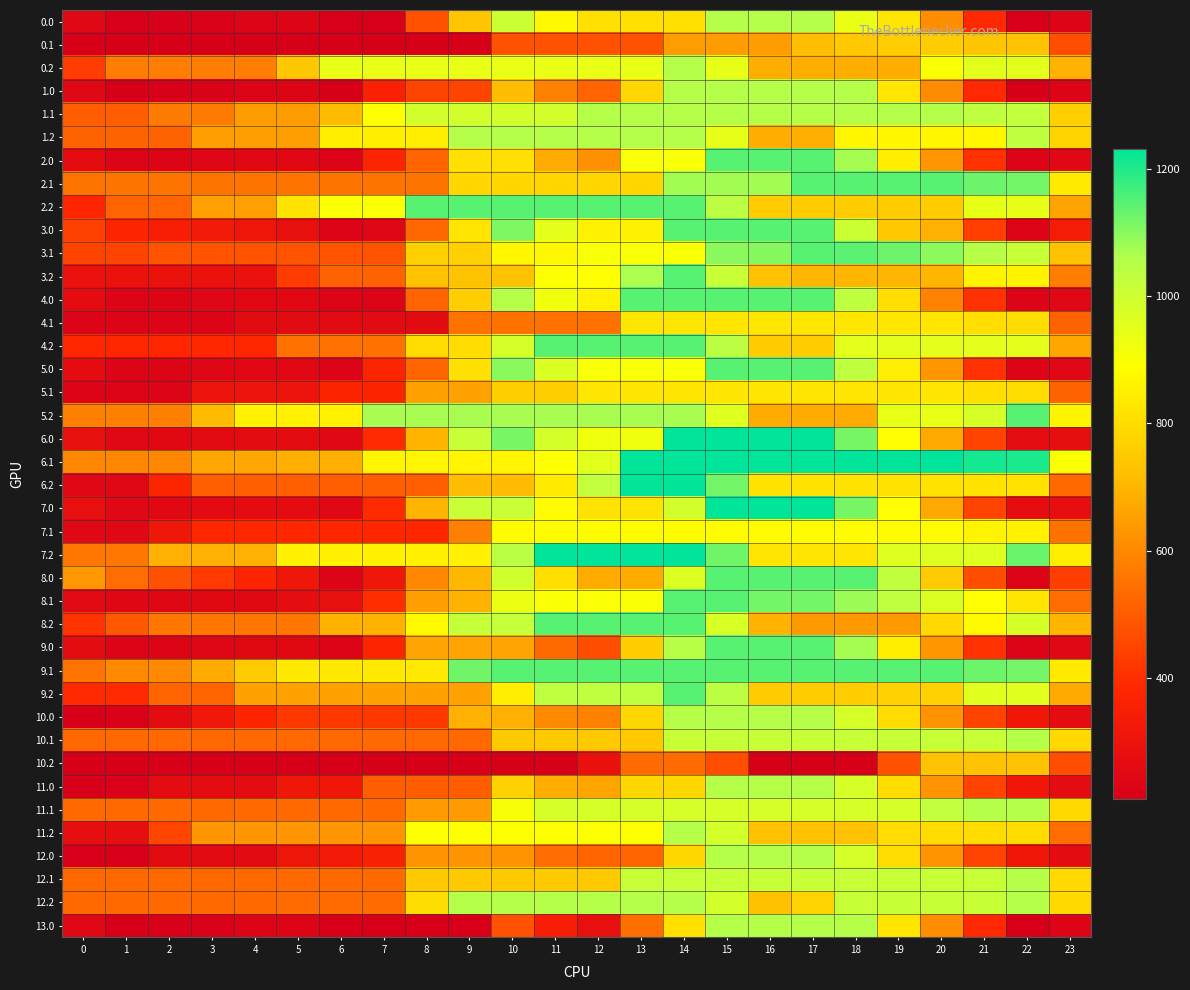

Reading left to right, extract all data points from this chart.

0.0: 0=246.5	1=210.4	2=213.1	3=221.8	4=230.0	5=232.2	6=210.4	7=210.4	8=476.1	9=737.3	10=1003.0	11=873.0	12=809.4	13=809.4	14=809.4	15=1052.0	16=1052.0	17=1052.0	18=936.5	19=825.7	20=611.0	21=387.9	22=210.4	23=228.5
0.1: 0=210.4	1=210.4	2=210.4	3=210.4	4=210.4	5=210.4	6=210.4	7=210.4	8=210.4	9=210.4	10=476.1	11=476.1	12=476.1	13=476.1	14=646.9	15=646.9	16=646.9	17=720.5	18=745.2	19=758.6	20=757.1	21=737.9	22=731.1	23=470.8
0.2: 0=433.0	1=574.7	2=574.7	3=574.7	4=574.7	5=741.2	6=939.8	7=939.8	8=939.8	9=939.8	10=939.8	11=939.8	12=939.8	13=939.8	14=1052.0	15=943.9	16=683.5	17=683.5	18=683.5	19=683.5	20=899.5	21=953.7	22=953.7	23=693.4
1.0: 0=246.5	1=210.4	2=213.1	3=221.8	4=230.0	5=232.2	6=210.4	7=354.1	8=448.6	9=448.6	10=714.2	11=584.3	12=520.7	13=786.3	14=1052.0	15=1052.0	16=1052.0	17=1052.0	18=1052.0	19=822.8	20=608.1	21=387.9	22=210.4	23=228.5
1.1: 0=503.8	1=503.8	2=569.5	3=569.5	4=643.6	5=643.6	6=712.1	7=892.0	8=989.2	9=989.2	10=989.2	11=989.2	12=1052.0	13=1052.0	14=1052.0	15=1052.0	16=1052.0	17=1052.0	18=1052.0	19=1052.0	20=1050.5	21=1031.3	22=1024.5	23=764.2
1.2: 0=514.6	1=514.6	2=514.6	3=647.9	4=647.9	5=647.9	6=846.5	7=846.5	8=846.5	9=1052.0	10=1052.0	11=1052.0	12=1052.0	13=1052.0	14=1052.0	15=943.9	16=683.5	17=687.0	18=868.1	19=868.1	20=868.1	21=868.1	22=1035.3	23=775.0
2.0: 0=265.7	1=229.6	2=232.3	3=241.0	4=249.2	5=251.4	6=229.6	7=373.3	8=519.2	9=809.1	10=809.1	11=679.1	12=615.5	13=905.4	14=905.4	15=1148.0	16=1148.0	17=1148.0	18=1074.1	19=844.9	20=630.2	21=407.1	22=229.6	23=247.7
2.1: 0=552.3	1=552.3	2=552.3	3=552.3	4=552.3	5=552.3	6=552.3	7=552.3	8=552.3	9=784.5	10=784.5	11=784.5	12=784.5	13=784.5	14=1074.4	15=1074.4	16=1074.4	17=1148.0	18=1148.0	19=1148.0	20=1146.5	21=1127.3	22=1120.5	23=836.4
2.2: 0=376.0	1=517.7	2=517.7	3=651.1	4=651.1	5=817.6	6=902.0	7=902.0	8=1148.0	9=1148.0	10=1148.0	11=1148.0	12=1148.0	13=1148.0	14=1148.0	15=1039.9	16=755.8	17=755.8	18=755.8	19=755.8	20=755.8	21=944.3	22=944.3	23=660.2
3.0: 0=438.4	1=373.6	2=347.5	3=327.4	4=306.7	5=280.1	6=229.6	7=239.4	8=529.3	9=819.2	10=1109.1	11=950.4	12=858.1	13=858.1	14=1148.0	15=1148.0	16=1148.0	17=1148.0	18=1003.8	19=745.9	20=687.6	21=435.8	22=229.6	23=334.0
3.1: 0=446.1	1=446.1	2=482.5	3=482.5	4=482.5	5=482.5	6=482.5	7=482.5	8=767.1	9=767.1	10=871.7	11=871.0	12=904.6	13=904.6	14=904.6	15=1100.2	16=1103.7	17=1148.0	18=1143.5	19=1128.0	20=1097.8	21=1049.9	22=1014.4	23=730.3
3.2: 0=292.7	1=292.7	2=292.7	3=292.7	4=292.7	5=430.0	6=514.5	7=514.5	8=731.2	9=731.2	10=731.2	11=891.5	12=891.5	13=1065.1	14=1148.0	15=1011.2	16=727.1	17=701.8	18=701.8	19=701.8	20=701.8	21=861.0	22=861.0	23=576.9
4.0: 0=265.7	1=229.6	2=232.3	3=241.0	4=249.2	5=251.4	6=229.6	7=229.6	8=519.5	9=761.8	10=1051.7	11=921.7	12=858.1	13=1148.0	14=1148.0	15=1148.0	16=1148.0	17=1148.0	18=1032.5	19=803.3	20=588.7	21=407.1	22=229.6	23=247.7
4.1: 0=229.6	1=229.6	2=229.6	3=229.6	4=260.9	5=260.9	6=260.9	7=260.9	8=260.9	9=550.8	10=550.8	11=550.8	12=550.8	13=825.3	14=825.3	15=825.3	16=825.3	17=825.3	18=825.3	19=825.3	20=823.8	21=804.7	22=797.9	23=513.7
4.2: 0=382.8	1=382.8	2=382.8	3=382.8	4=382.8	5=549.3	6=549.3	7=549.3	8=795.3	9=795.3	10=982.2	11=1148.0	12=1148.0	13=1148.0	14=1148.0	15=1039.9	16=755.8	17=759.3	18=951.1	19=951.1	20=951.1	21=951.1	22=951.1	23=666.9
5.0: 0=265.7	1=229.6	2=232.3	3=241.0	4=249.2	5=251.4	6=229.6	7=373.3	8=519.2	9=809.1	10=1099.0	11=969.0	12=905.4	13=905.4	14=905.4	15=1148.0	16=1148.0	17=1148.0	18=1032.5	19=844.9	20=630.2	21=407.1	22=229.6	23=247.7
5.1: 0=229.6	1=229.6	2=229.6	3=300.6	4=300.6	5=300.6	6=369.1	7=369.1	8=659.0	9=659.0	10=762.5	11=762.5	12=825.3	13=825.3	14=825.3	15=825.3	16=825.3	17=825.3	18=825.3	19=825.3	20=823.8	21=804.7	22=797.9	23=513.7
5.2: 0=579.7	1=579.7	2=579.7	3=713.1	4=853.1	5=853.1	6=853.1	7=1069.3	8=1069.3	9=1069.3	10=1069.3	11=1069.3	12=1069.3	13=1069.3	14=1069.3	15=961.2	16=677.1	17=677.1	18=677.1	19=941.6	20=941.6	21=980.8	22=1148.0	23=863.9
6.0: 0=282.5	1=246.4	2=249.1	3=257.8	4=266.0	5=268.2	6=246.4	7=390.1	8=701.2	9=1012.3	10=1114.4	11=984.5	12=920.9	13=920.9	14=1232.0	15=1232.0	16=1232.0	17=1232.0	18=1116.5	19=887.3	20=672.7	21=449.5	22=272.0	23=277.3
6.1: 0=594.7	1=594.7	2=594.7	3=665.7	4=665.7	5=686.1	6=686.1	7=866.1	8=866.1	9=866.1	10=866.1	11=894.6	12=957.5	13=1232.0	14=1232.0	15=1232.0	16=1232.0	17=1232.0	18=1232.0	19=1232.0	20=1230.5	21=1211.3	22=1204.5	23=899.6
6.2: 0=246.4	1=246.4	2=375.2	3=508.5	4=508.5	5=508.5	6=508.5	7=508.5	8=508.5	9=714.0	10=714.0	11=835.2	12=1025.8	13=1228.6	14=1228.6	15=1120.5	16=815.6	17=815.6	18=815.6	19=815.6	20=815.6	21=815.6	22=815.6	23=531.0
7.0: 0=282.5	1=246.4	2=249.1	3=257.8	4=266.0	5=268.2	6=246.4	7=390.1	8=701.2	9=1012.3	10=1012.3	11=882.4	12=818.8	13=818.8	14=989.4	15=1232.0	16=1232.0	17=1232.0	18=1116.5	19=887.3	20=672.7	21=449.5	22=272.0	23=277.3
7.1: 0=246.4	1=246.4	2=312.1	3=383.2	4=383.2	5=383.2	6=383.2	7=383.2	8=383.2	9=581.7	10=883.7	11=883.7	12=883.7	13=883.7	14=883.7	15=883.7	16=883.7	17=883.7	18=883.7	19=883.7	20=882.2	21=863.0	22=856.2	23=551.3
7.2: 0=560.2	1=560.2	2=688.9	3=688.9	4=688.9	5=855.5	6=855.5	7=855.5	8=855.5	9=855.5	10=1042.3	11=1232.0	12=1232.0	13=1232.0	14=1232.0	15=1123.9	16=819.0	17=819.0	18=819.0	19=962.1	20=962.1	21=962.1	22=1129.4	23=844.8
8.0: 0=634.4	1=536.9	2=478.2	3=425.4	4=372.0	5=312.8	6=229.6	7=310.7	8=600.6	9=704.5	10=994.4	11=803.1	12=678.1	13=678.1	14=968.0	15=1148.0	16=1148.0	17=1148.0	18=1148.0	19=1028.7	20=752.6	21=468.5	22=229.6	23=432.0
8.1: 0=253.6	1=243.6	2=243.6	3=252.0	4=252.0	5=273.7	6=279.5	7=396.8	8=648.1	9=694.0	10=933.4	11=900.0	12=900.0	13=900.0	14=1148.0	15=1148.0	16=1118.8	17=1118.8	18=1081.6	19=1033.4	20=970.6	21=890.0	22=821.8	23=537.7
8.2: 0=413.6	1=492.7	2=558.8	3=558.8	4=558.8	5=558.8	6=694.7	7=694.7	8=878.1	9=1021.0	10=1021.0	11=1148.0	12=1148.0	13=1148.0	14=1148.0	15=978.5	16=694.4	17=636.4	18=636.4	19=636.4	20=789.8	21=877.2	22=981.8	23=697.7
9.0: 0=265.7	1=229.6	2=232.3	3=241.0	4=249.2	5=251.4	6=229.6	7=373.3	8=663.2	9=663.2	10=663.2	11=533.3	12=469.7	13=759.6	14=1049.4	15=1148.0	16=1148.0	17=1148.0	18=1074.1	19=844.9	20=630.2	21=407.1	22=229.6	23=247.7
9.1: 0=552.3	1=604.7	2=604.7	3=675.7	4=749.8	5=834.2	6=834.2	7=834.2	8=834.2	9=1124.1	10=1148.0	11=1148.0	12=1148.0	13=1148.0	14=1148.0	15=1148.0	16=1148.0	17=1148.0	18=1148.0	19=1148.0	20=1146.5	21=1127.3	22=1120.5	23=836.4
9.2: 0=390.5	1=390.5	2=519.2	3=519.2	4=659.2	5=659.2	6=659.2	7=659.2	8=659.2	9=659.2	10=846.1	11=1035.8	12=1035.8	13=1035.8	14=1148.0	15=1039.9	16=755.8	17=759.3	18=759.3	19=770.2	20=770.2	21=958.7	22=958.7	23=674.6
10.0: 0=210.4	1=219.0	2=267.2	3=321.3	4=375.0	5=422.6	6=422.6	7=422.6	8=422.6	9=688.3	10=688.3	11=602.9	12=583.8	13=786.3	14=1052.0	15=1052.0	16=1052.0	17=1052.0	18=981.1	19=796.4	20=626.3	21=447.7	22=314.8	23=262.6
10.1: 0=531.3	1=531.3	2=531.3	3=531.3	4=531.3	5=531.3	6=531.3	7=531.3	8=531.3	9=531.3	10=747.8	11=747.8	12=747.8	13=747.8	14=1013.5	15=1013.5	16=1013.5	17=1013.5	18=1013.5	19=1013.5	20=1013.5	21=1013.5	22=1052.0	23=791.6
10.2: 0=210.4	1=210.4	2=210.4	3=210.4	4=210.4	5=210.4	6=210.4	7=210.4	8=210.4	9=210.4	10=210.4	11=210.4	12=286.0	13=534.3	14=534.3	15=470.8	16=210.4	17=210.4	18=210.4	19=476.1	20=731.1	21=731.1	22=731.1	23=470.8
11.0: 0=210.4	1=219.0	2=267.2	3=267.2	4=267.2	5=314.8	6=314.8	7=504.0	8=504.0	9=504.0	10=769.6	11=684.2	12=665.2	13=786.3	14=786.3	15=1052.0	16=1052.0	17=1052.0	18=981.1	19=796.4	20=626.3	21=447.7	22=314.8	23=262.6
11.1: 0=531.3	1=531.3	2=531.3	3=531.3	4=531.3	5=531.3	6=531.3	7=531.3	8=642.5	9=642.5	10=908.2	11=982.2	12=982.2	13=982.2	14=982.2	15=982.2	16=982.2	17=982.2	18=982.2	19=982.2	20=1026.1	21=1052.0	22=1052.0	23=791.6
11.2: 0=275.6	1=275.6	2=449.9	3=628.7	4=628.7	5=628.7	6=628.7	7=628.7	8=894.3	9=894.3	10=894.3	11=894.3	12=894.3	13=894.3	14=1052.0	15=988.5	16=728.1	17=728.1	18=728.1	19=796.4	20=796.4	21=796.4	22=796.4	23=536.0
12.0: 0=210.4	1=210.4	2=258.5	3=258.5	4=258.5	5=306.2	6=329.4	7=359.5	8=625.1	9=625.1	10=625.1	11=539.7	12=520.7	13=520.7	14=786.3	15=1052.0	16=1052.0	17=1052.0	18=981.1	19=796.4	20=626.3	21=447.7	22=314.8	23=262.6
12.1: 0=531.3	1=531.3	2=531.3	3=531.3	4=531.3	5=531.3	6=531.3	7=531.3	8=747.8	9=747.8	10=747.8	11=747.8	12=747.8	13=1013.5	14=1013.5	15=1013.5	16=1013.5	17=1013.5	18=1013.5	19=1013.5	20=1013.5	21=1013.5	22=1052.0	23=791.6
12.2: 0=531.3	1=531.3	2=531.3	3=531.3	4=531.3	5=535.4	6=535.4	7=535.4	8=801.0	9=1052.0	10=1052.0	11=1052.0	12=1052.0	13=1052.0	14=1052.0	15=988.5	16=728.1	17=777.0	18=1014.3	19=1014.3	20=1014.3	21=1014.3	22=1052.0	23=791.6
13.0: 0=246.5	1=210.4	2=213.1	3=221.8	4=230.0	5=232.2	6=210.4	7=210.4	8=210.4	9=210.4	10=476.1	11=346.1	12=282.5	13=543.7	14=809.4	15=1052.0	16=1052.0	17=1052.0	18=1052.0	19=822.8	20=611.0	21=387.9	22=210.4	23=228.5